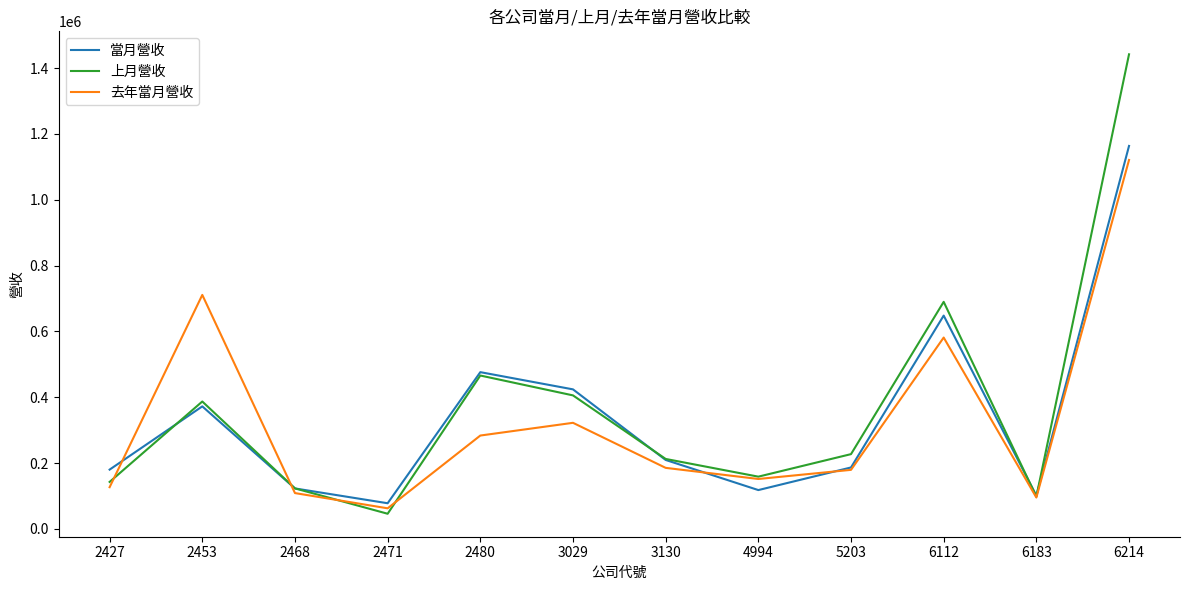

What is the total value across all series at 6214?

3726115